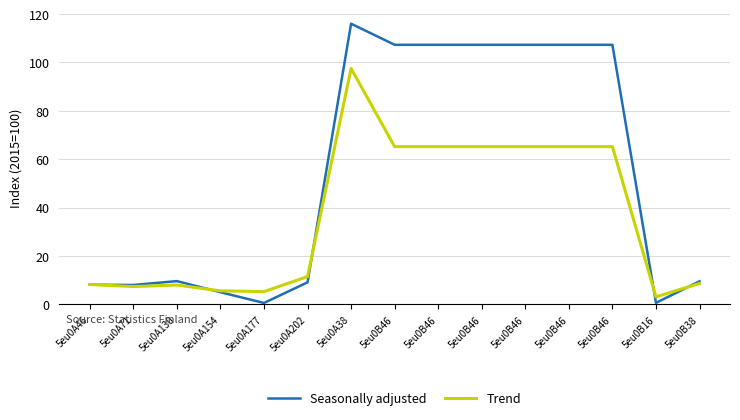

Reading left to right, list all the values displayed in this chart.

Seasonally adjusted: 5eu0A46=8.1	5eu0A71=8.0	5eu0A130=9.6	5eu0A154=5.0	5eu0A177=0.6	5eu0A202=9.1	5eu0A38=116.0	5eu0B46=107.3	5eu0B46=107.3	5eu0B46=107.3	5eu0B46=107.3	5eu0B46=107.3	5eu0B46=107.3	5eu0B16=0.6	5eu0B38=9.5
Trend: 5eu0A46=8.2	5eu0A71=7.3	5eu0A130=8.0	5eu0A154=5.6	5eu0A177=5.3	5eu0A202=11.5	5eu0A38=97.5	5eu0B46=65.2	5eu0B46=65.2	5eu0B46=65.2	5eu0B46=65.2	5eu0B46=65.2	5eu0B46=65.2	5eu0B16=3.1	5eu0B38=8.6